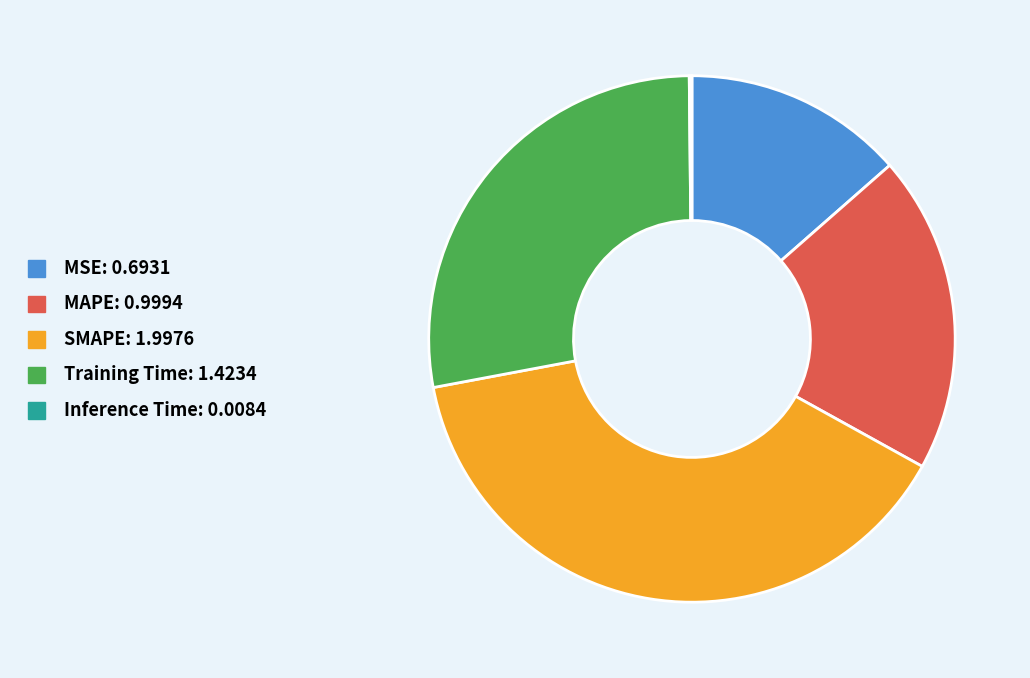

What is the ratio of the value at MAPE to the value at SMAPE?

0.5